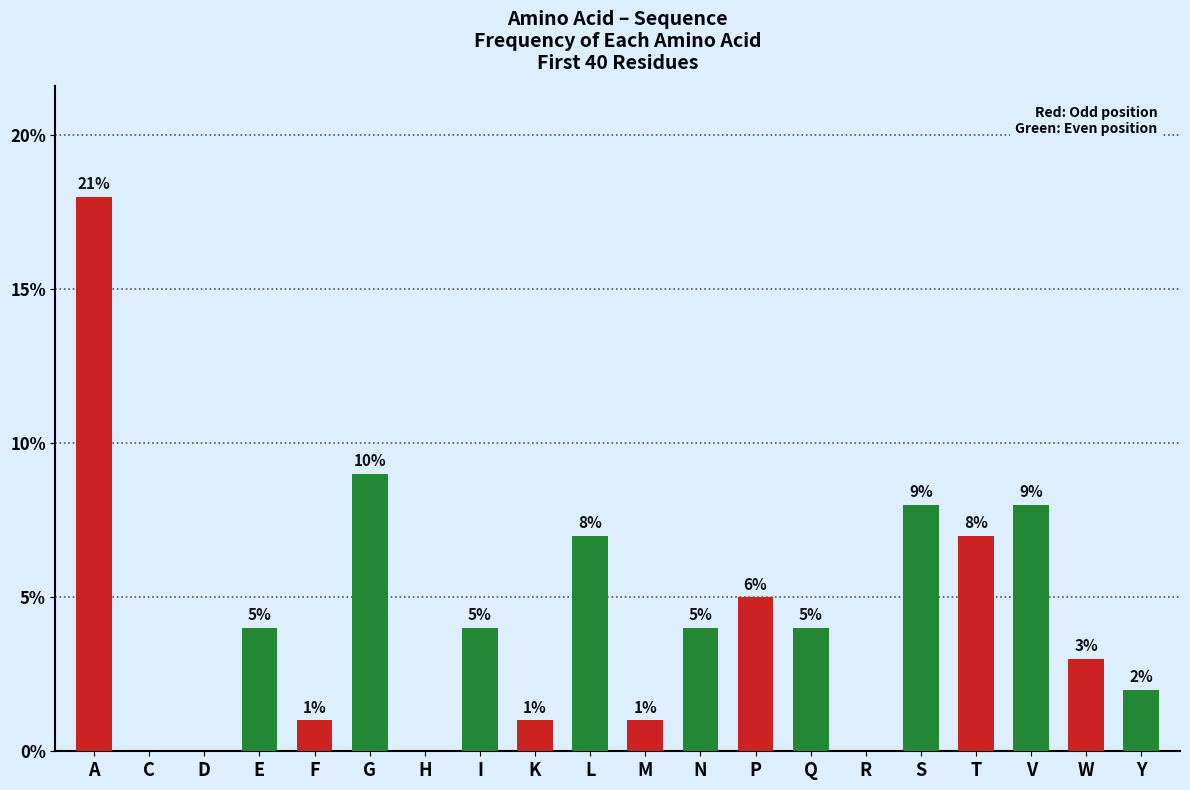

What is the change in value from K to L?

+6